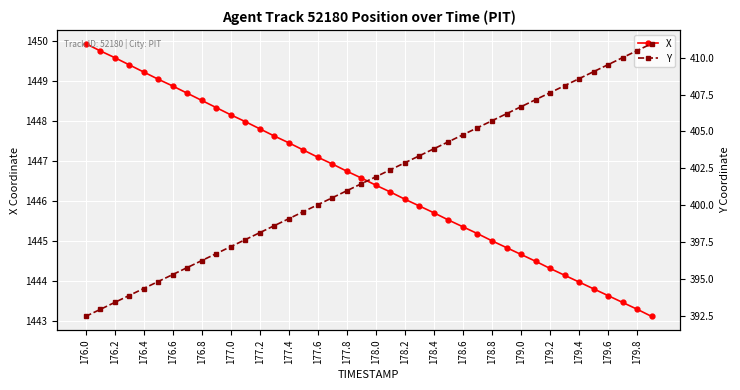

How many lines are shown in the chart?

2